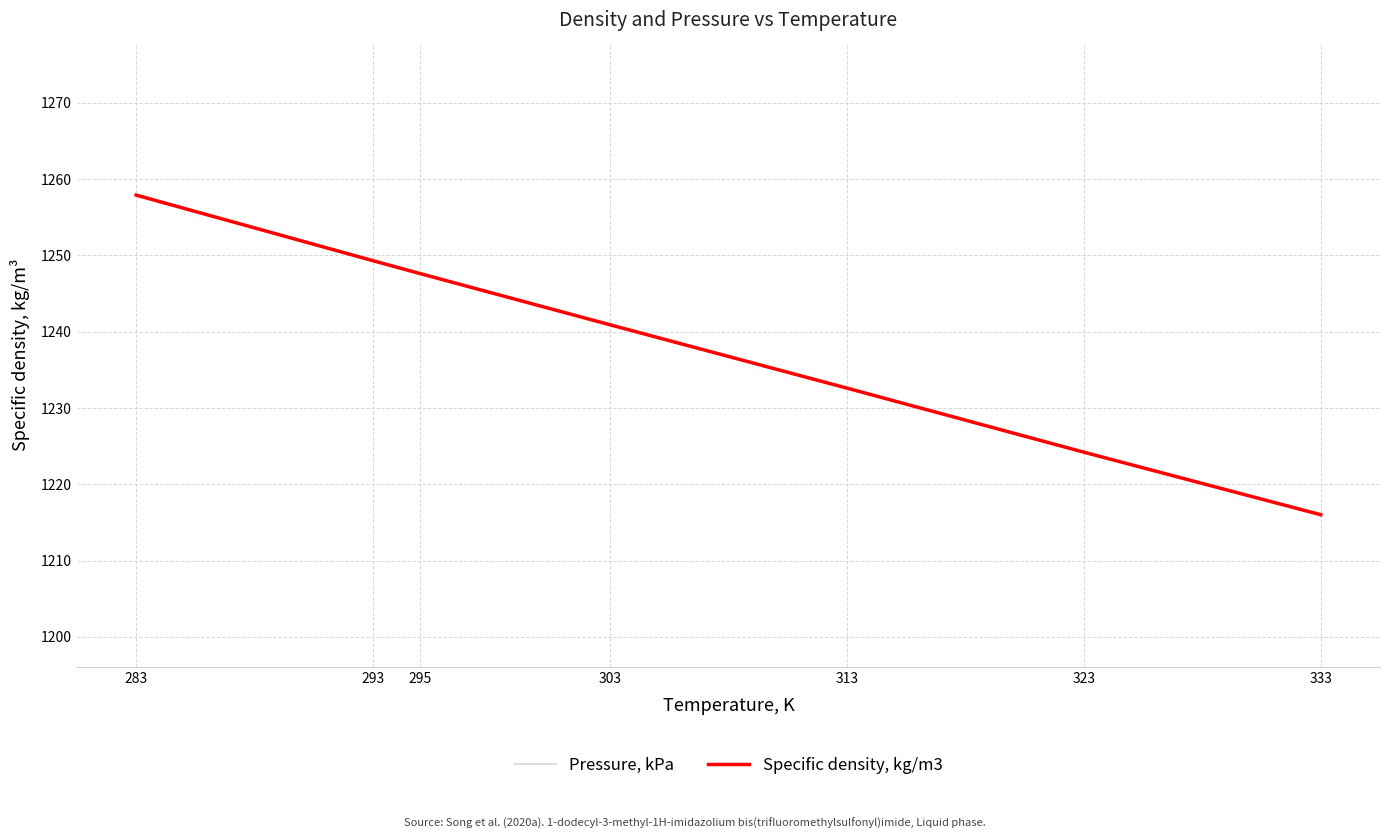

How many values in the Specific density, kg/m3 series exceed 1240?

4